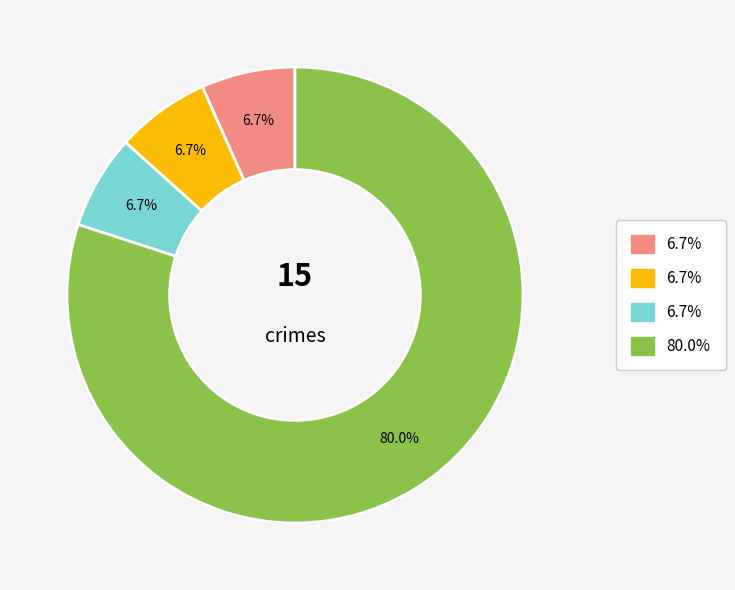

Is there a majority slice in this chart?

Yes